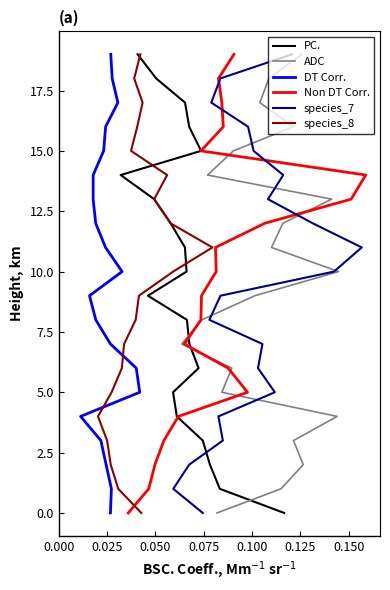

The PC. series shows 9 at 14. True or false?

False